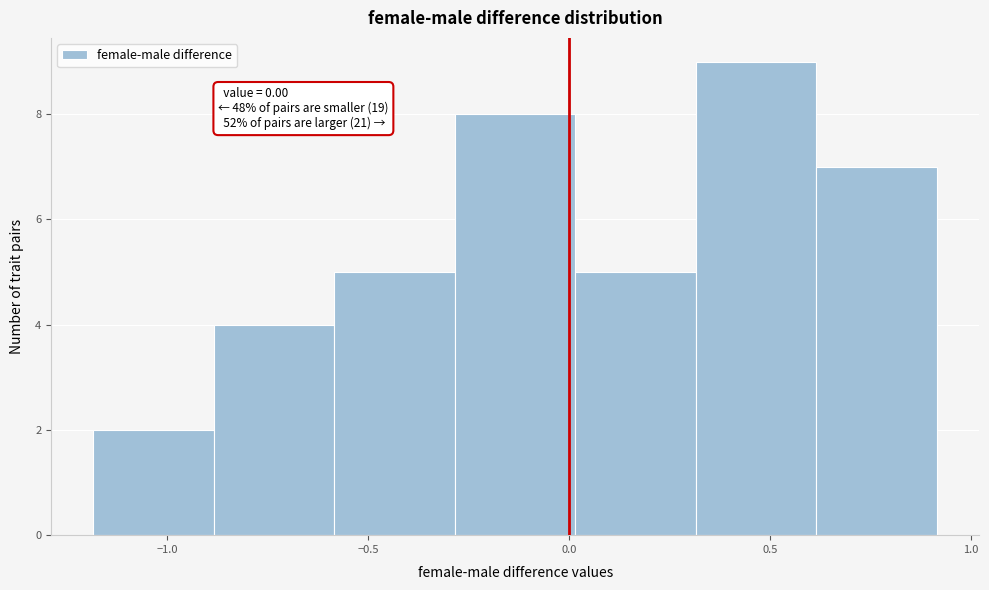

Which range on the x-axis has the tallest bar?

0.3 to 0.6